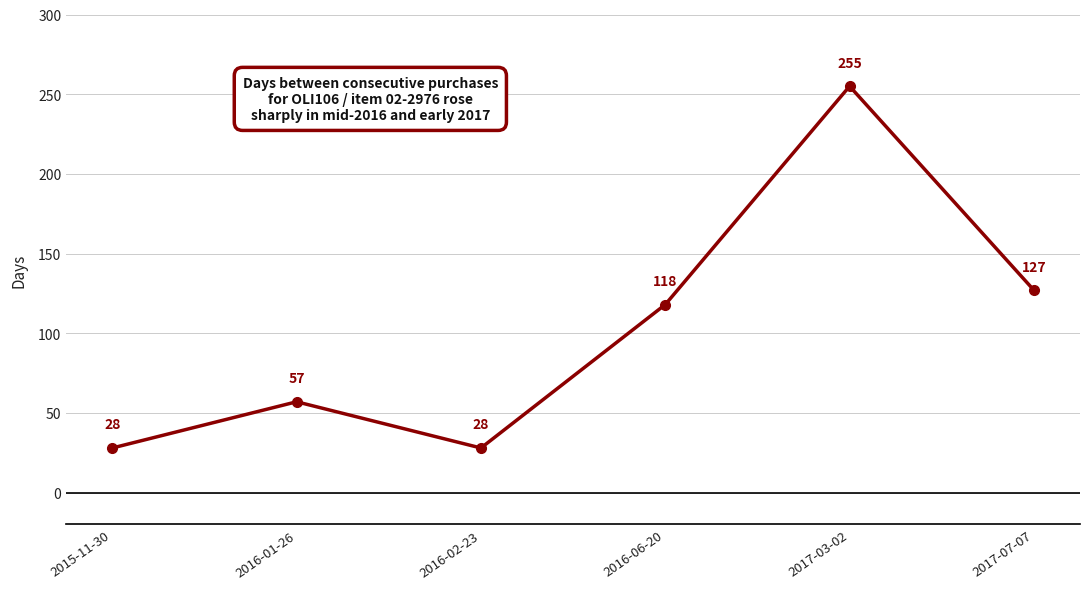

What is the smallest value displayed?

28